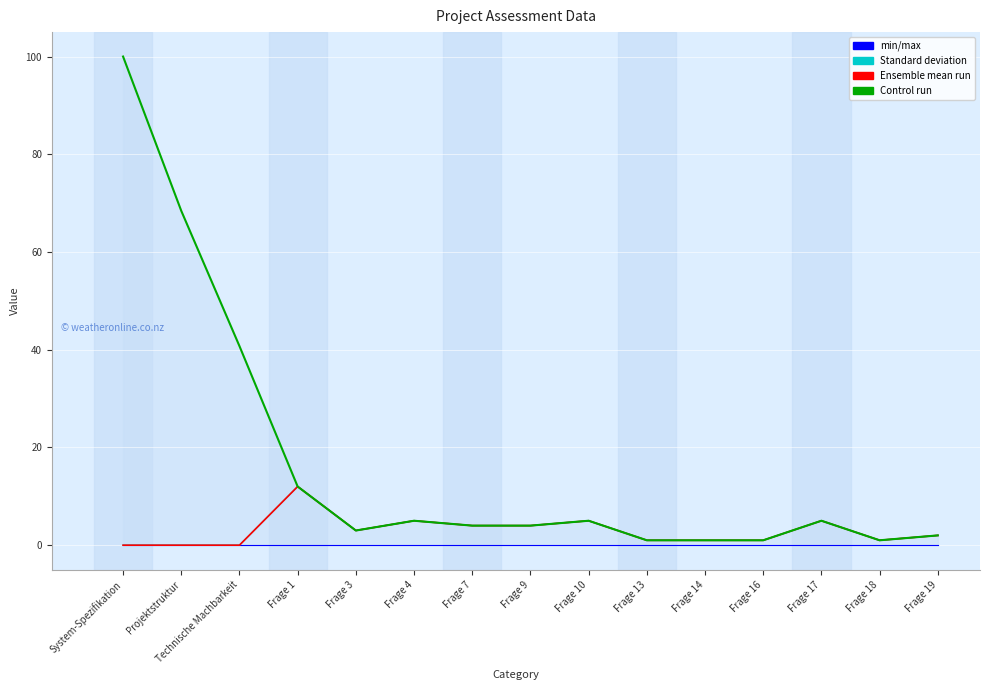

True or false: W has more than 0 points higher than both neighbors.

True